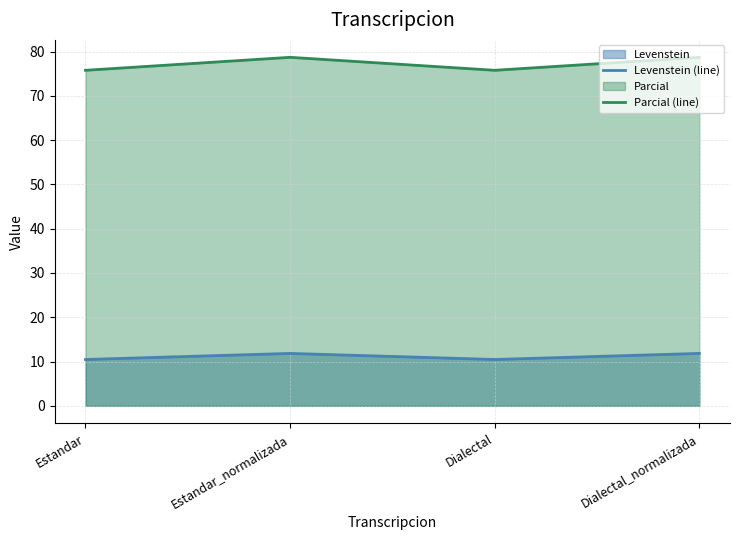

What is the sum of all Levenstein (line) values?

44.6